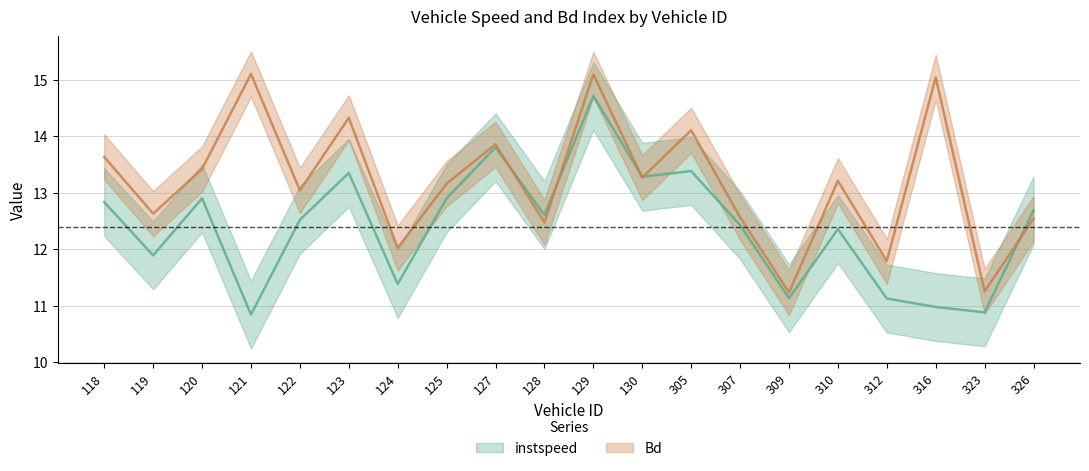

Rank the series at 122 from highest to lowest value.

Bd, instspeed